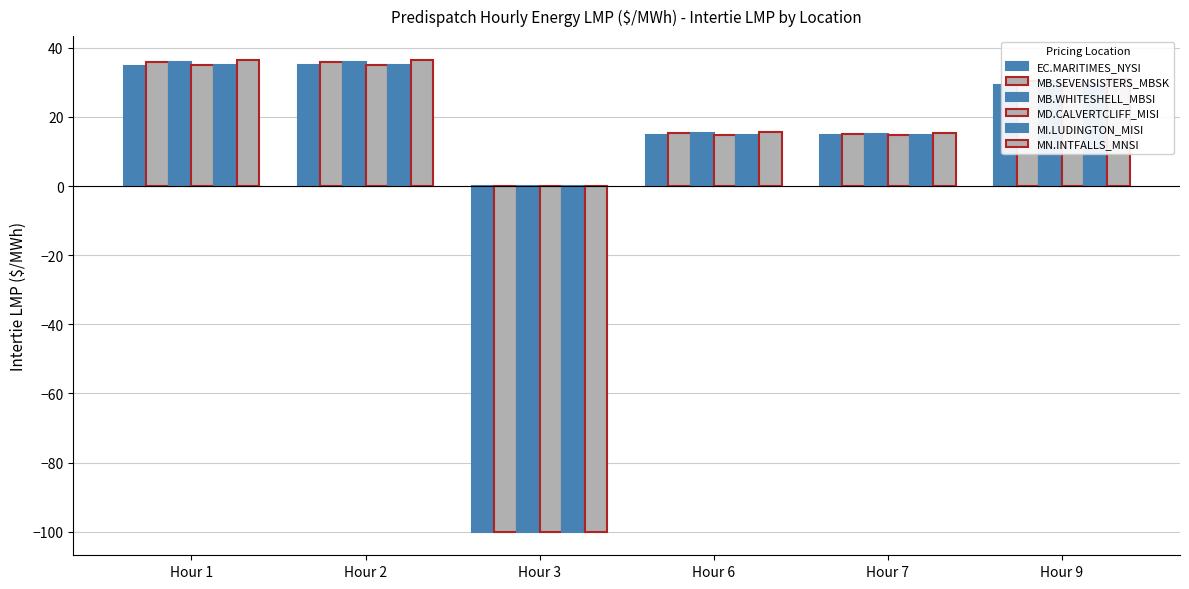

Which label corresponds to the largest value in the chart?

Hour 1